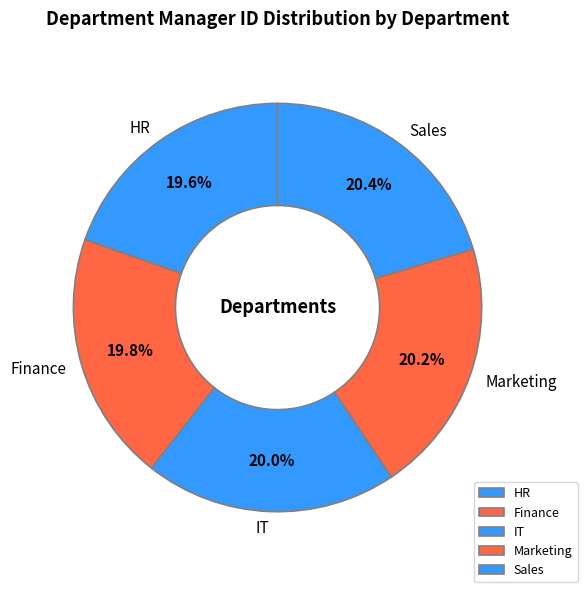

Approximately how many times larger is the value at Sales compared to HR?

1.0